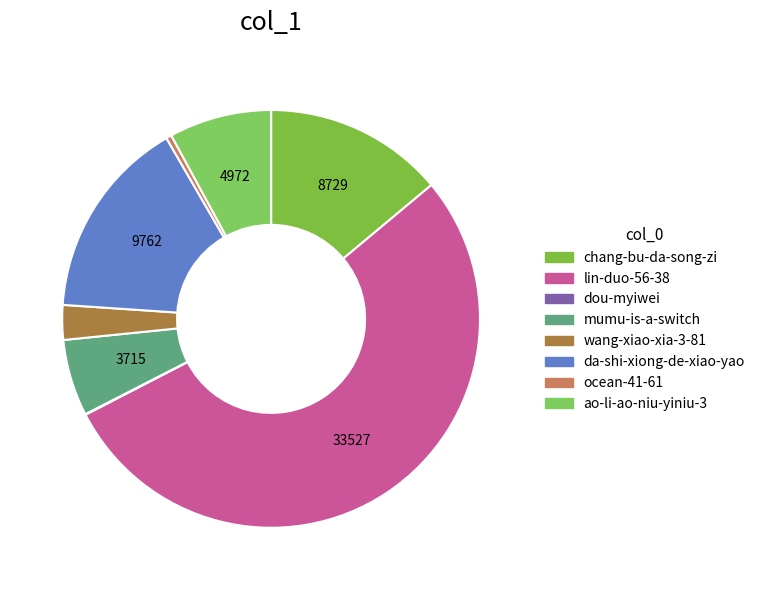

What is the change in value from lin-duo-56-38 to ocean-41-61?

-33261